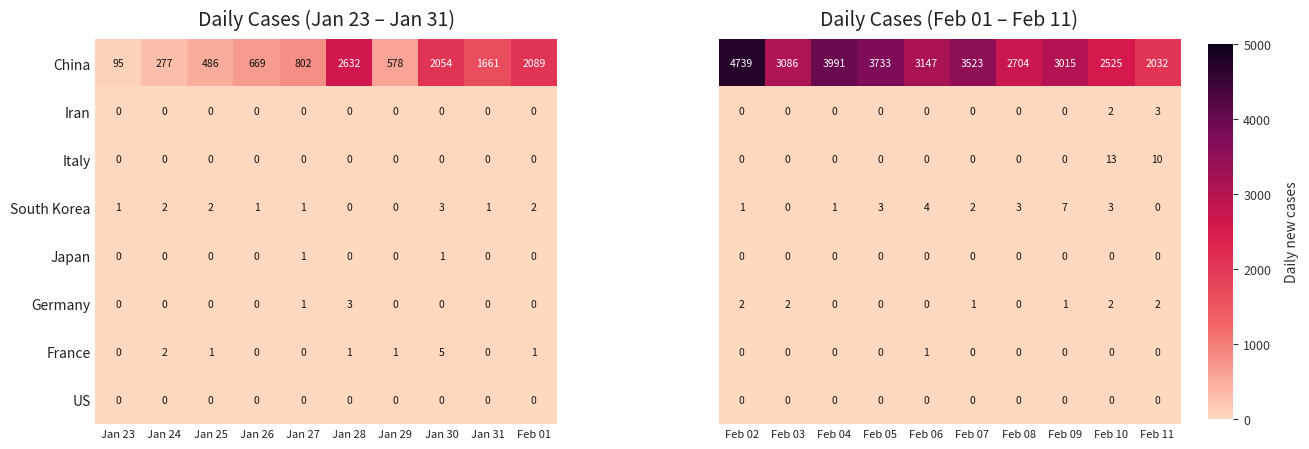

At which label is China closest to 1363?

Jan 31